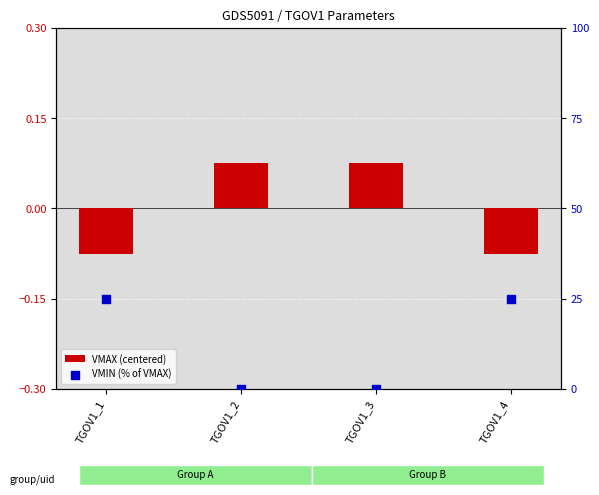

Which series reaches the minimum Y coordinate?

VMAX (centered)